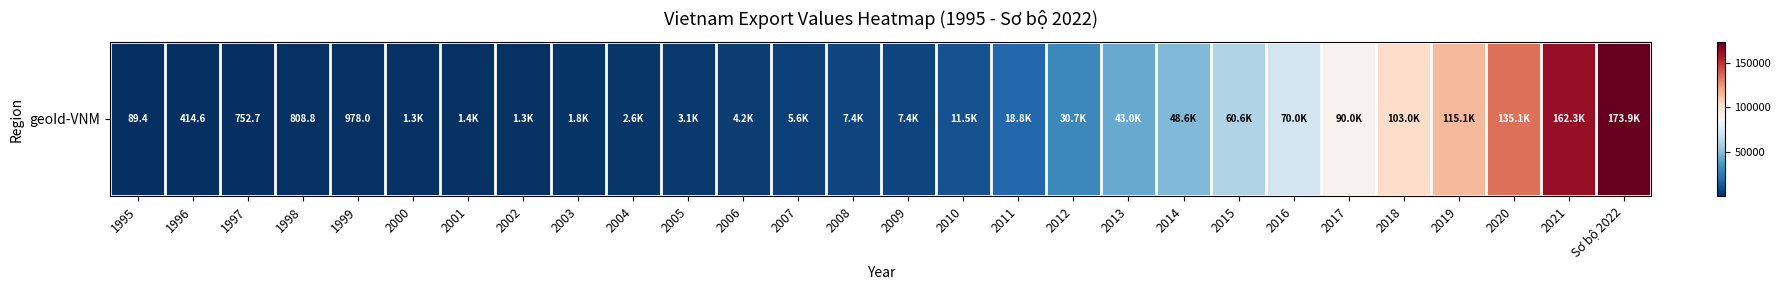

Reading left to right, extract all data points from this chart.

1995=89.4	1996=414.6	1997=752.7	1998=808.8	1999=978.0	2000=1276.0	2001=1399.0	2002=1336.9	2003=1792.8	2004=2562.1	2005=3145.1	2006=4194.7	2007=5601.2	2008=7368.4	2009=7398.8	2010=11476.1	2011=18834.9	2012=30703.7	2013=43027.1	2014=48619.0	2015=60563.8	2016=70028.6	2017=90022.8	2018=102966.9	2019=115099.1	2020=135071.8	2021=162348.1	Sơ bộ 2022=173865.2